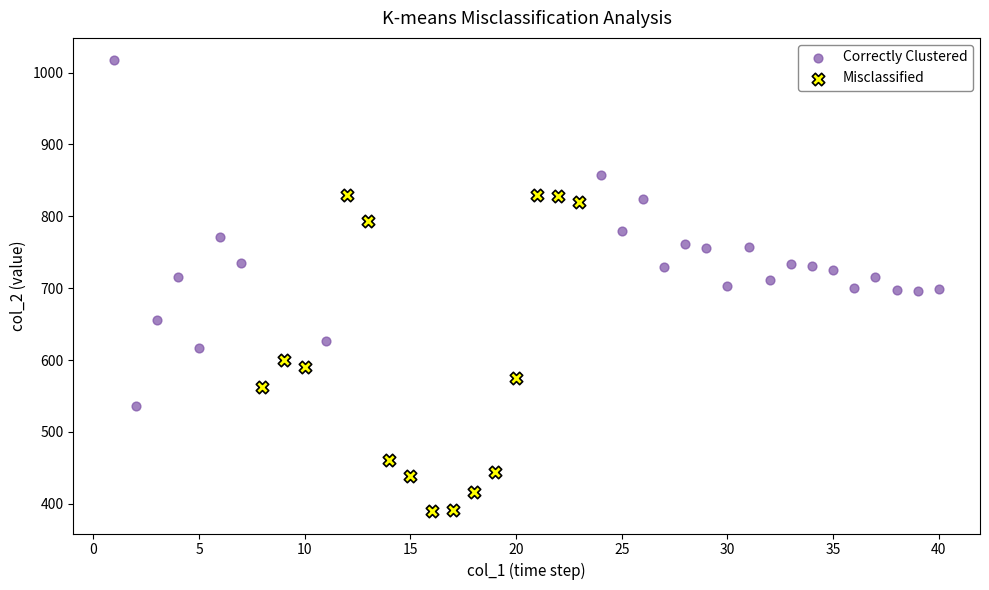

Which series reaches the minimum Y coordinate?

Misclassified